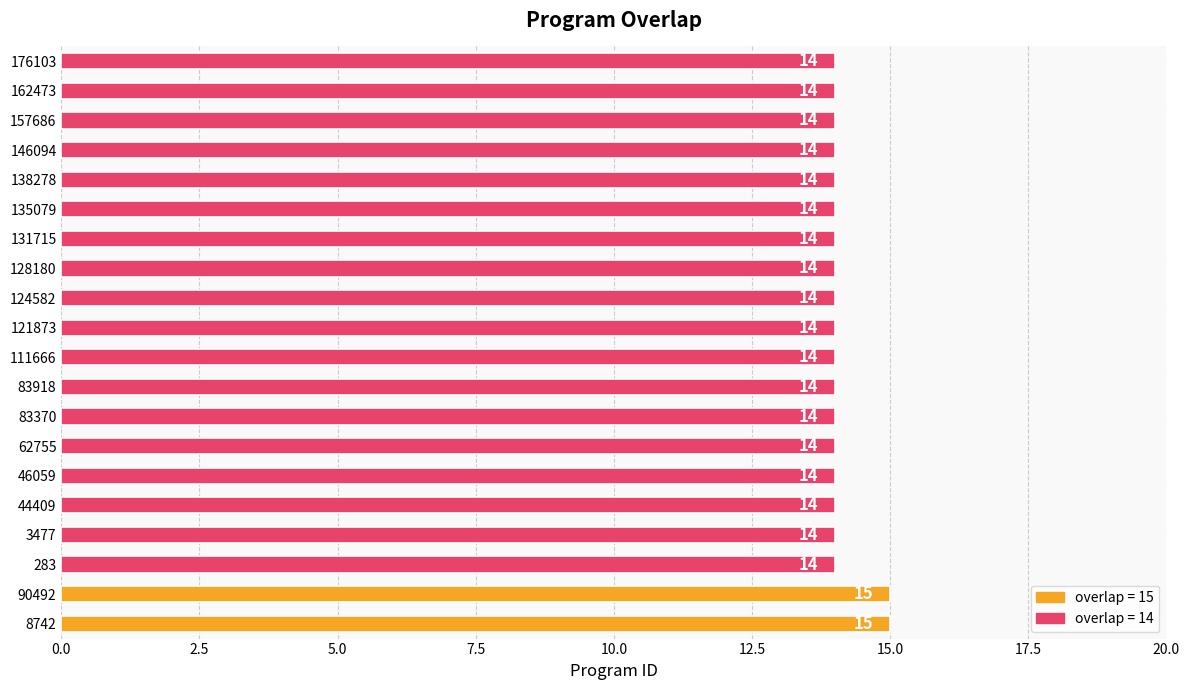

What is the sum of all values?

282